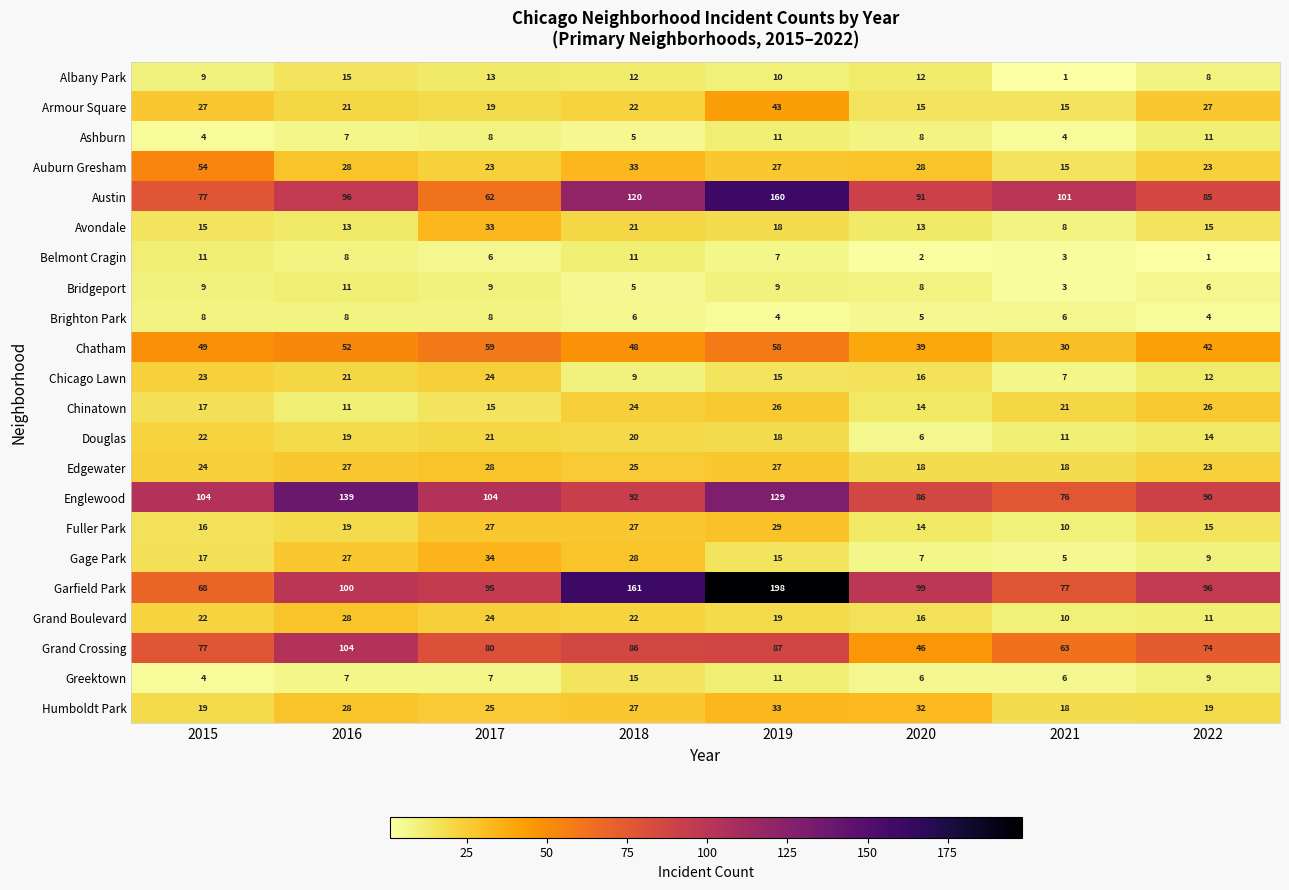

Which label corresponds to the largest value in the chart?

2019